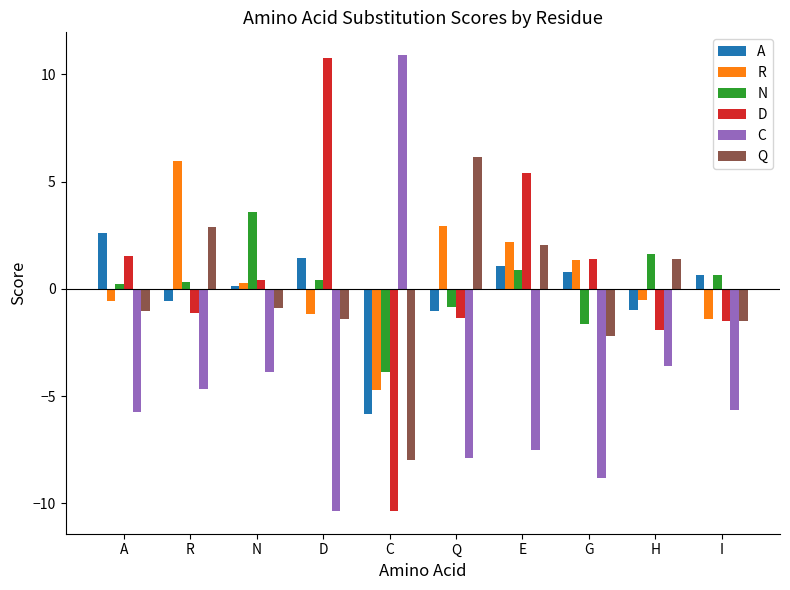

What are all the series names shown in the legend?

A, R, N, D, C, Q